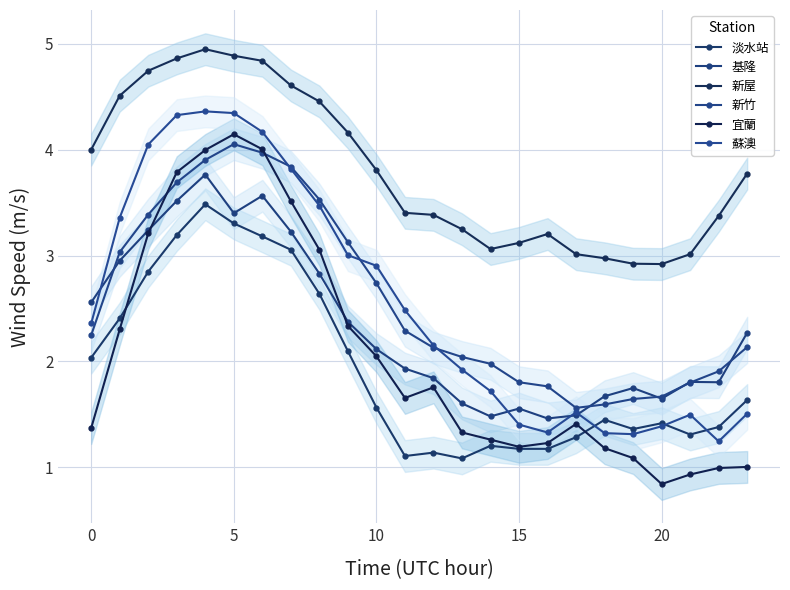

What is the average value of the 宜蘭 series?

2.1